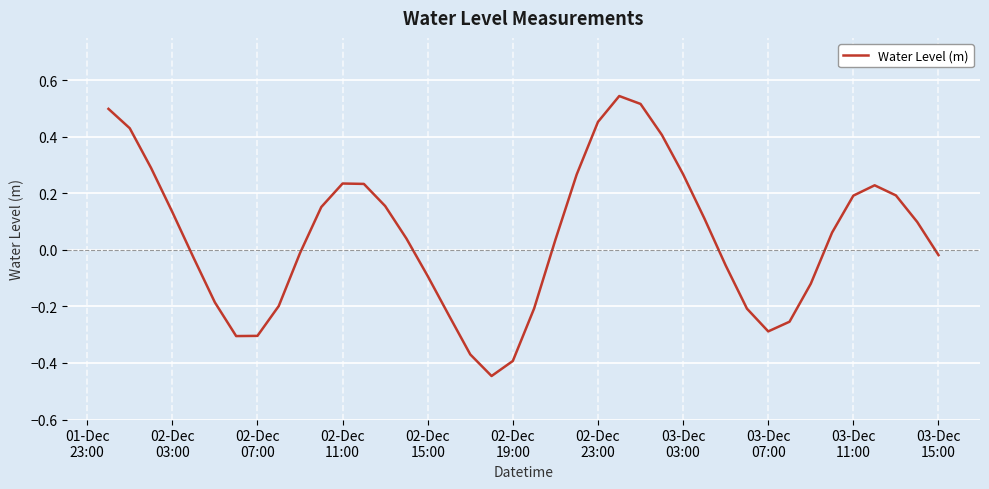

How many lines are shown in the chart?

1